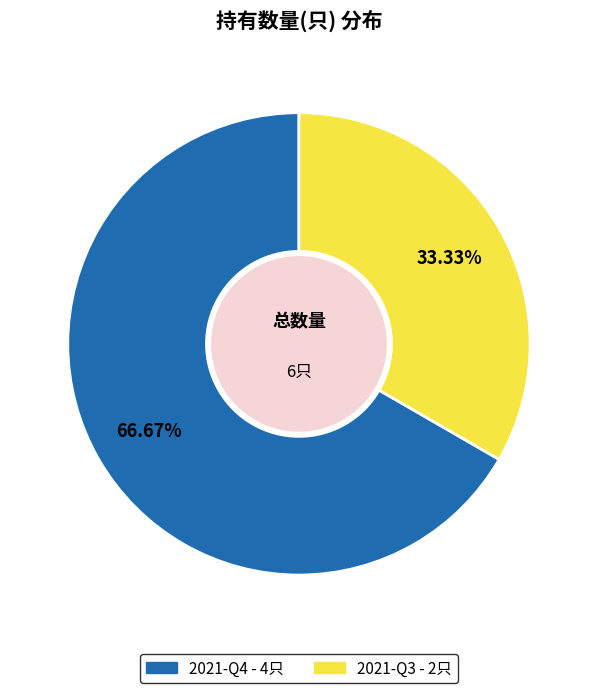

The 2021-Q4 slice represents 80% of the pie. True or false?

False